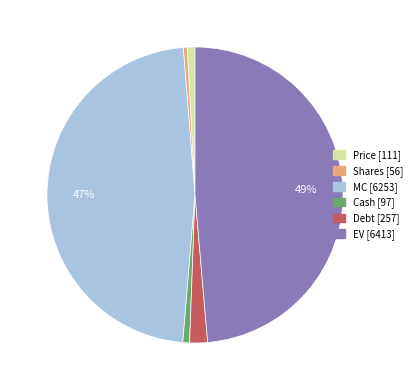

Which category has the biggest portion of the pie?

EV